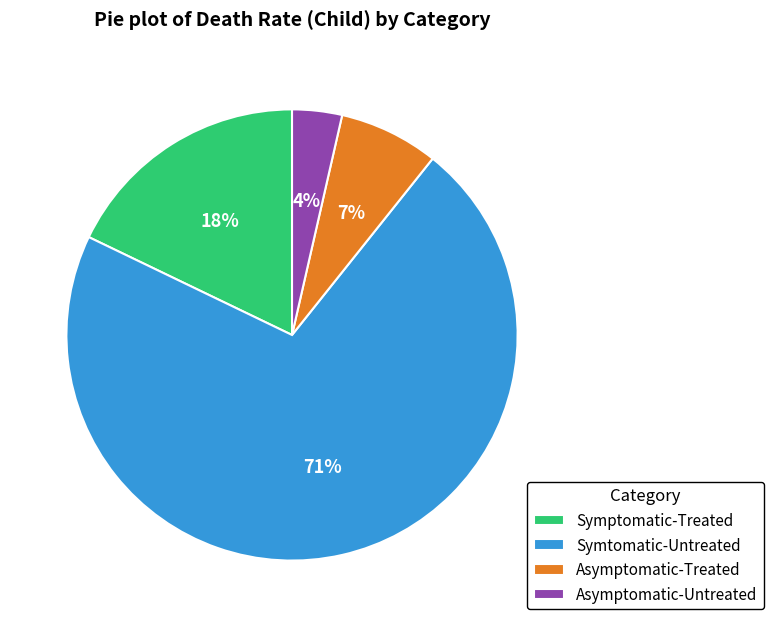

To the nearest percent, what portion does Symtomatic-Untreated represent?

71%